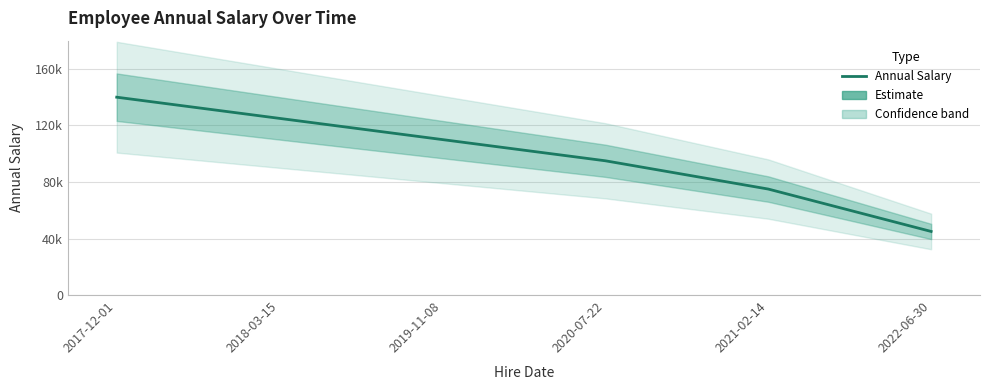

The value at 2018-03-15 is 204795. True or false?

False